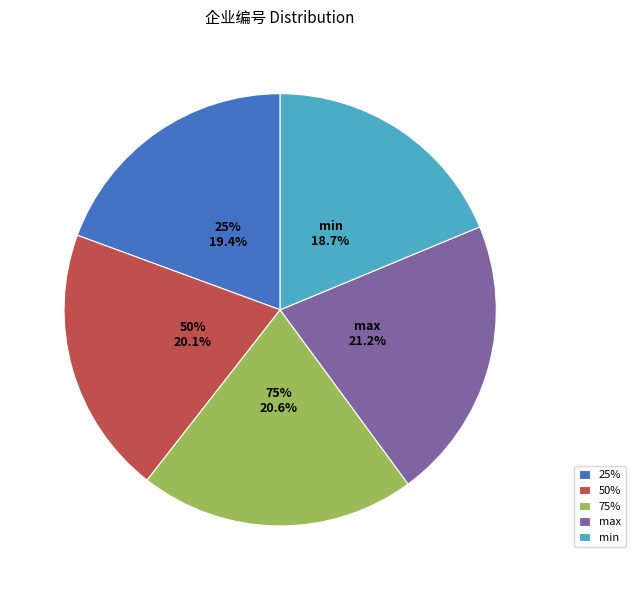

Is it true that max is 21% of the pie?

True